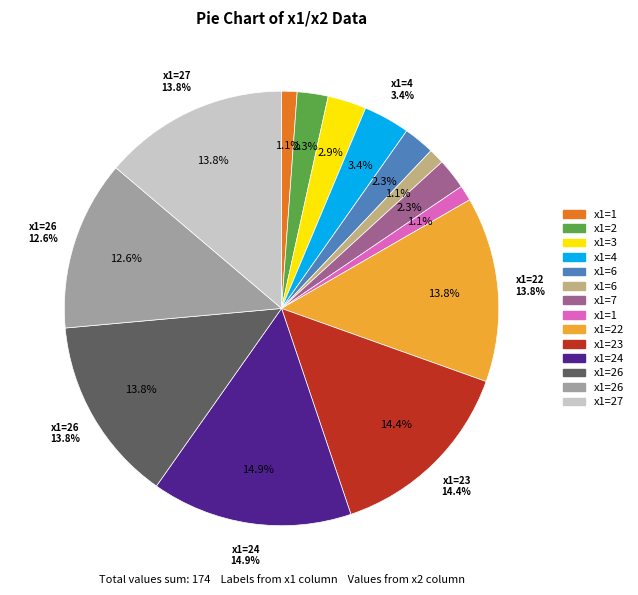

Which slice is the largest?

24